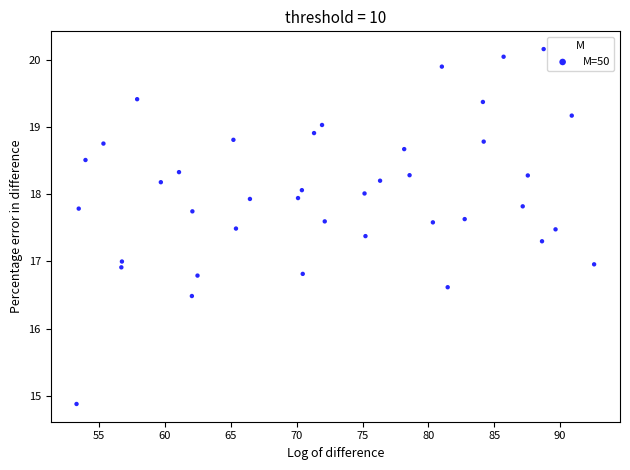

What is the range of Y values (max minus min)?

5.3